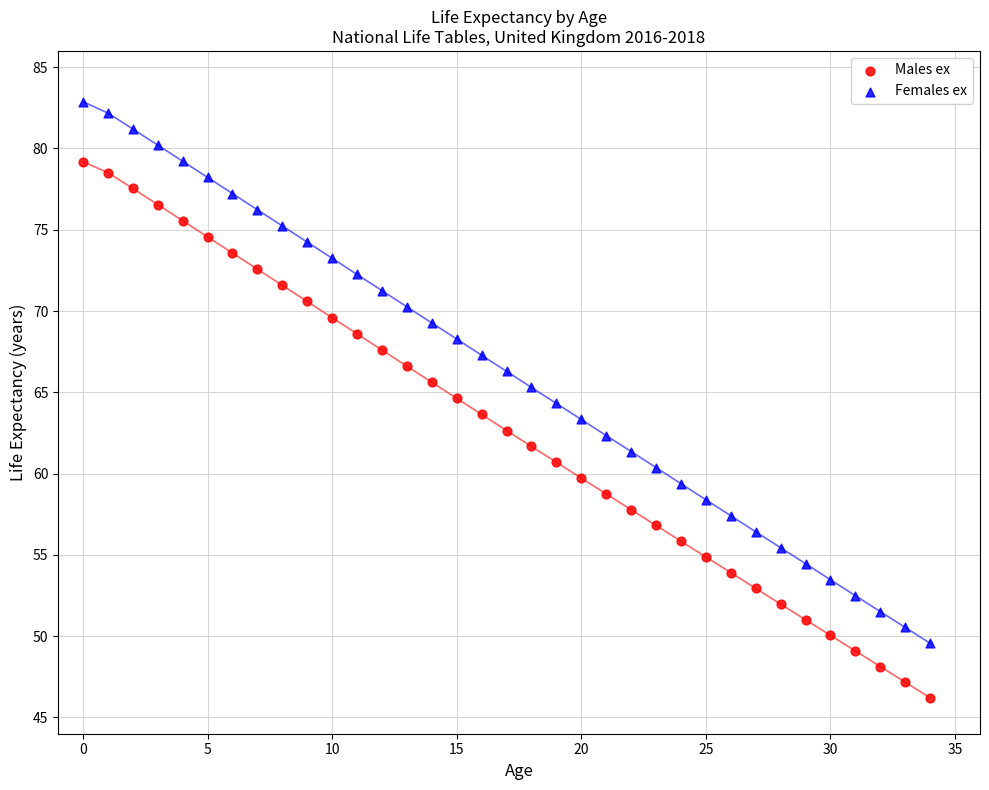

What are all the series names shown in the legend?

Males ex, Females ex